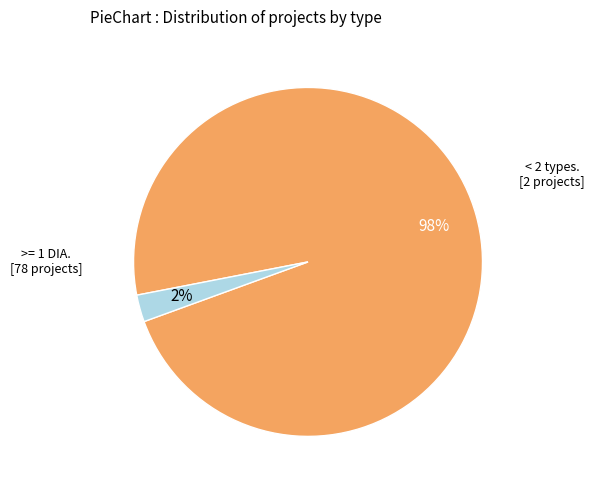

Is there any slice that represents more than half of the pie?

Yes